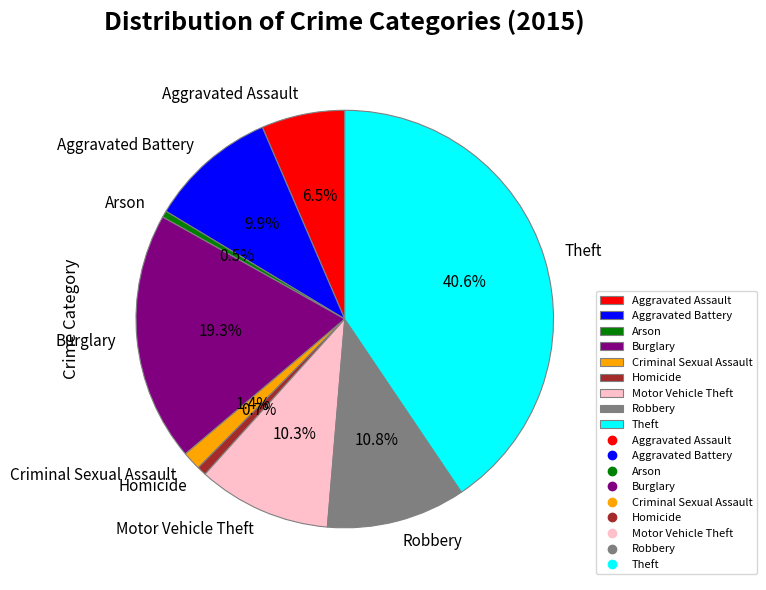

Approximately how many times larger is the value at Robbery compared to Motor Vehicle Theft?

1.0